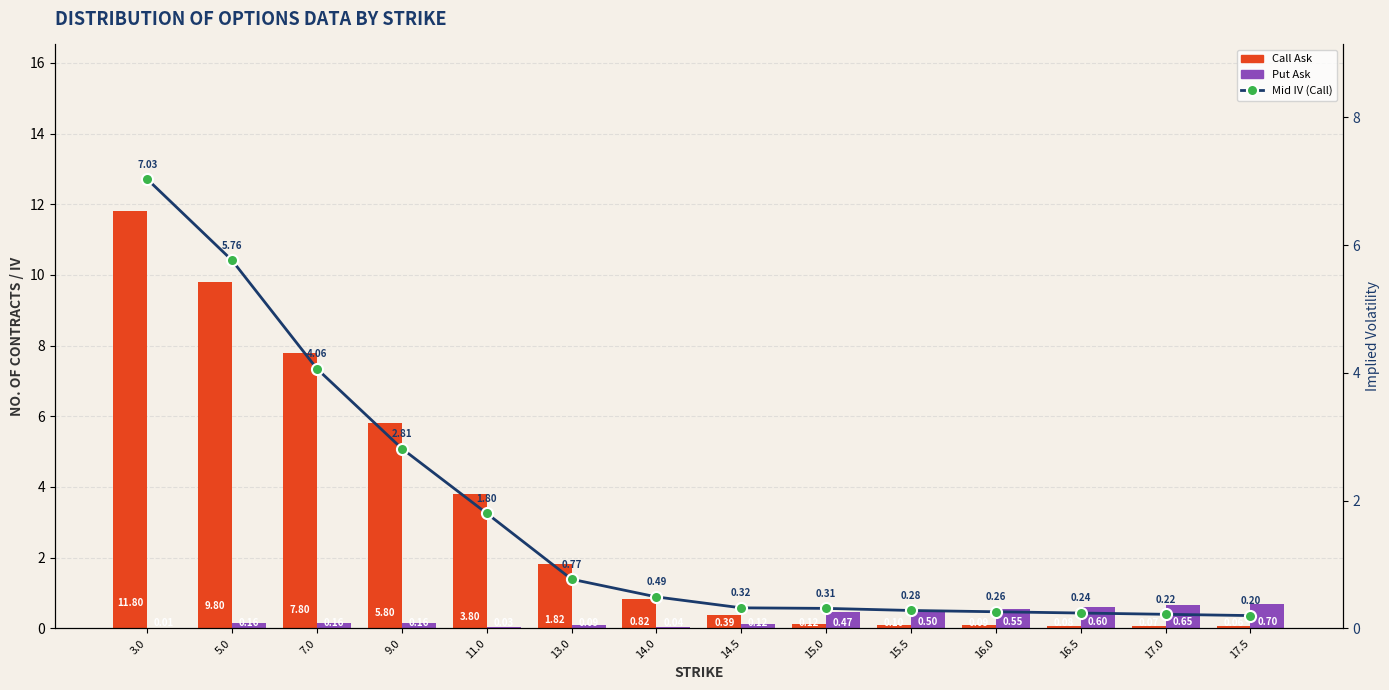

List the series in order of their overall mean, highest first.

Call Ask, Mid IV (Call), Put Ask